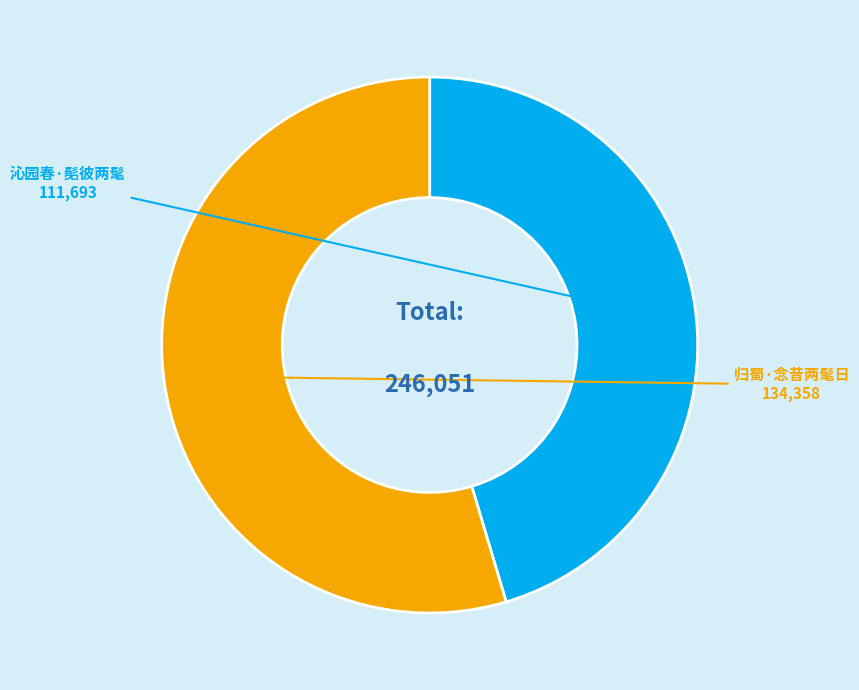

What is the majority slice?

归蜀·念昔两髦日